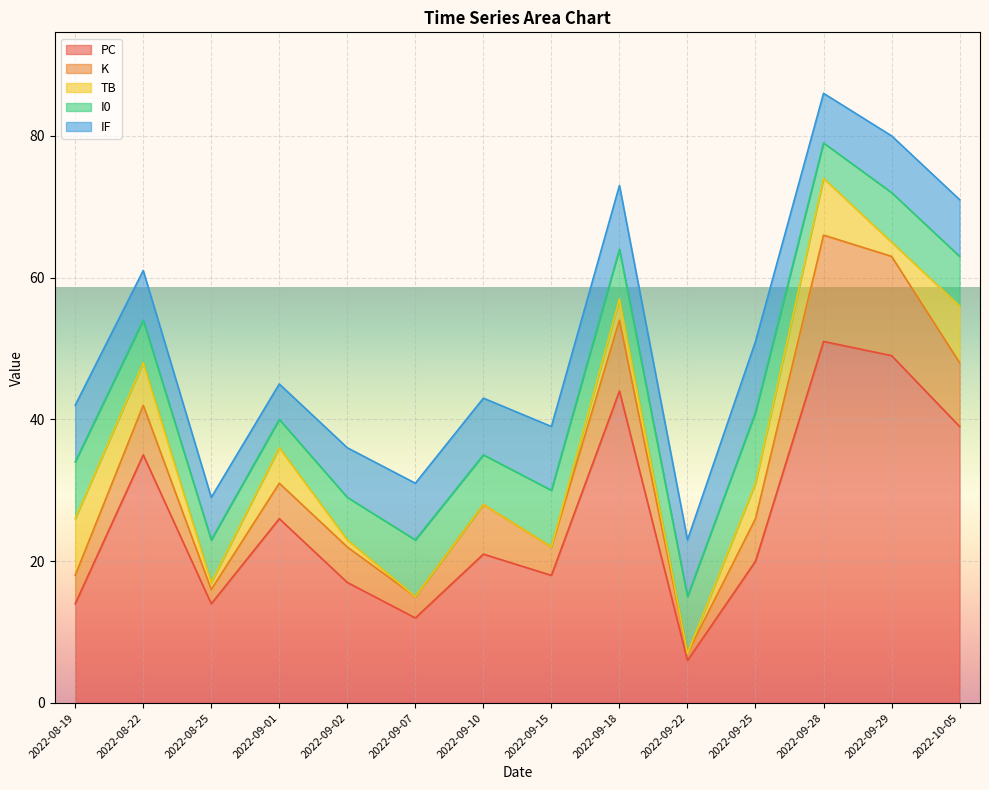

What is the maximum value shown in the chart?

51